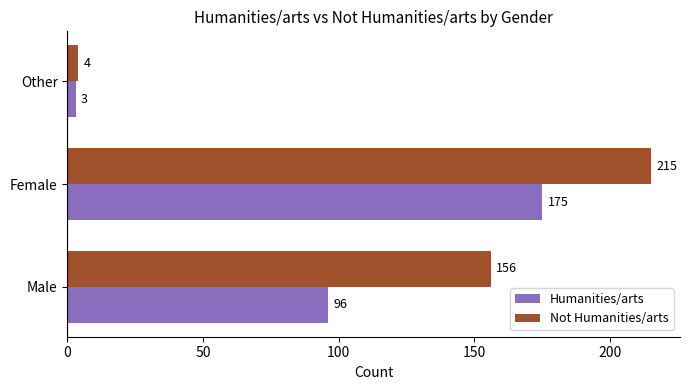

At Female, list the series in order from smallest to largest.

Humanities/arts, Not Humanities/arts